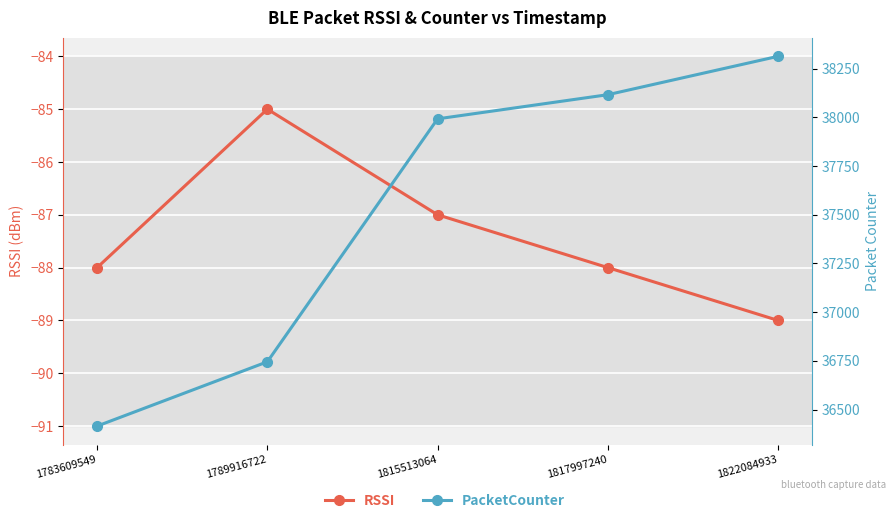

True or false: PacketCounter and RSSI intersect in this chart.

False